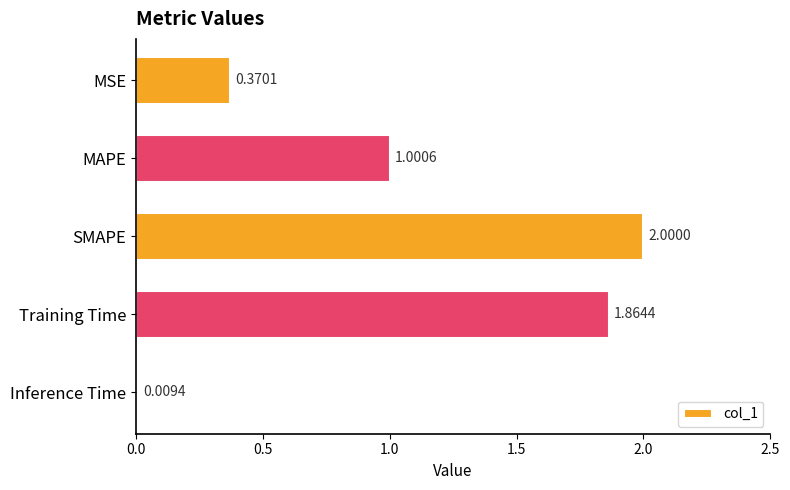

Which category has the lowest value across all series?

Inference Time